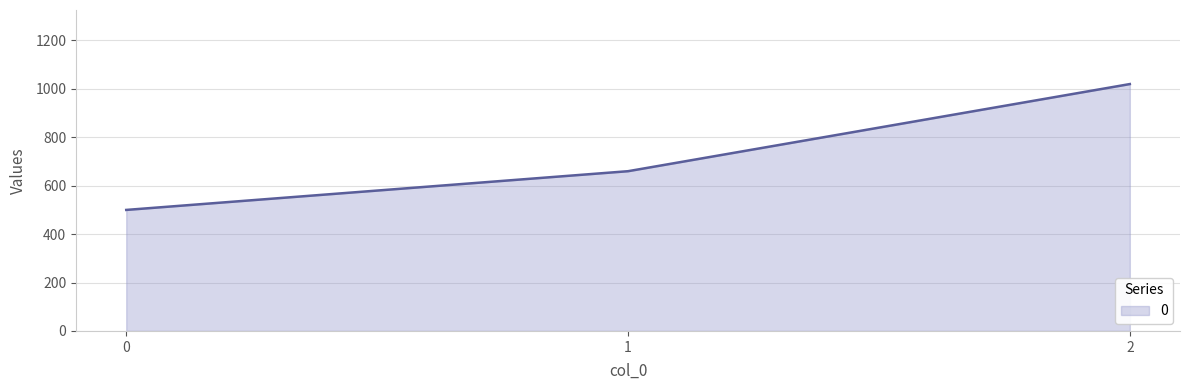

What is the change in value from 0 to 1?

+160